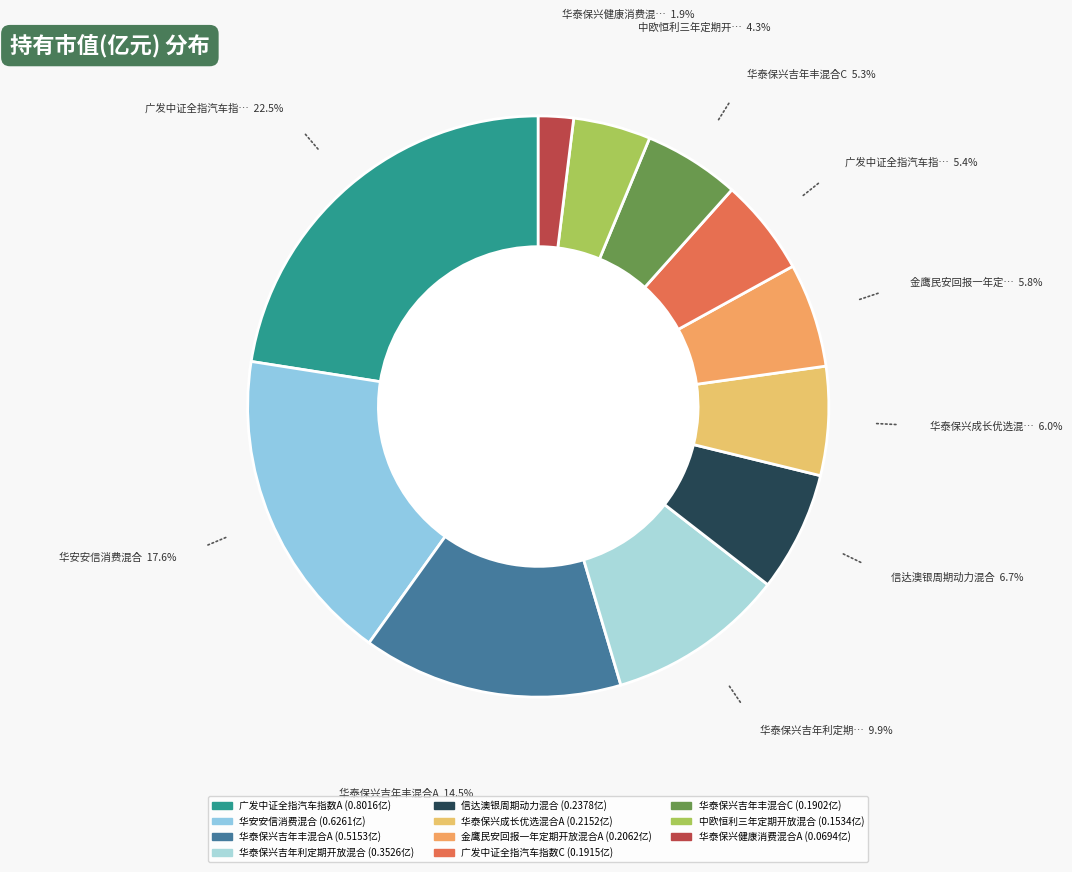

Is 华泰保兴吉年丰混合C the majority of the pie?

No